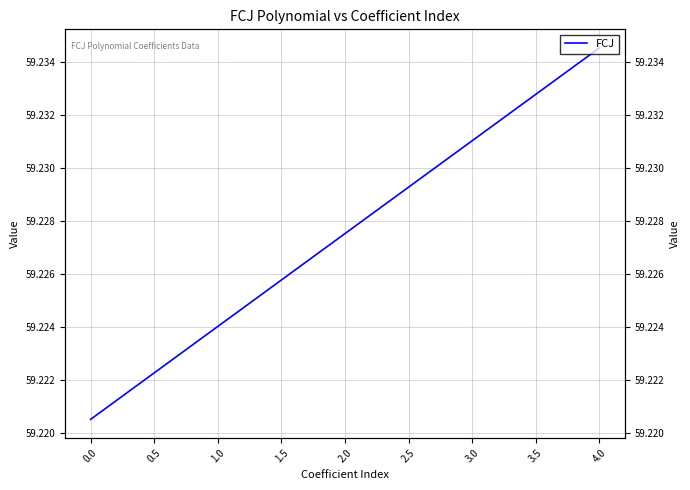

True or false: the data shows 59.2 at 1.0.

True